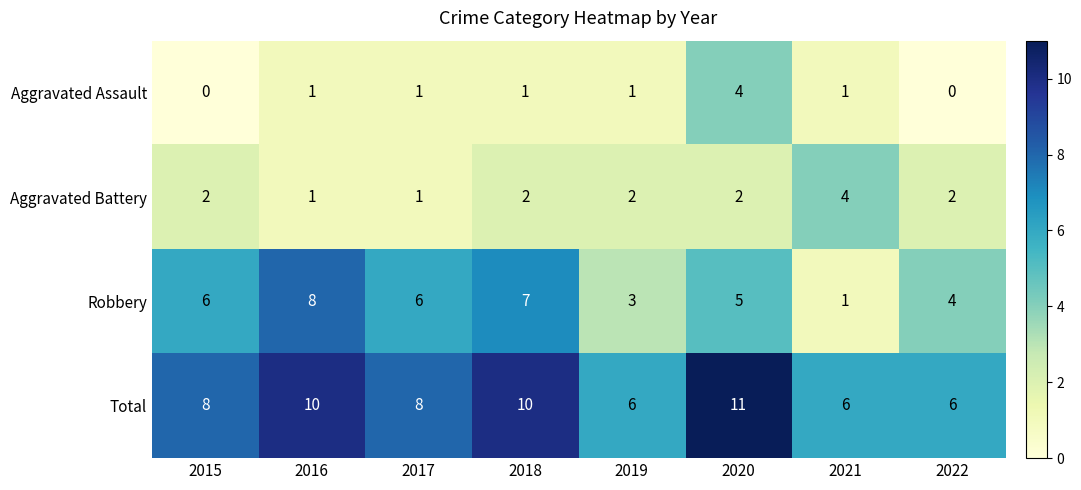

Which series changed the most between 2015 and 2021?

Robbery